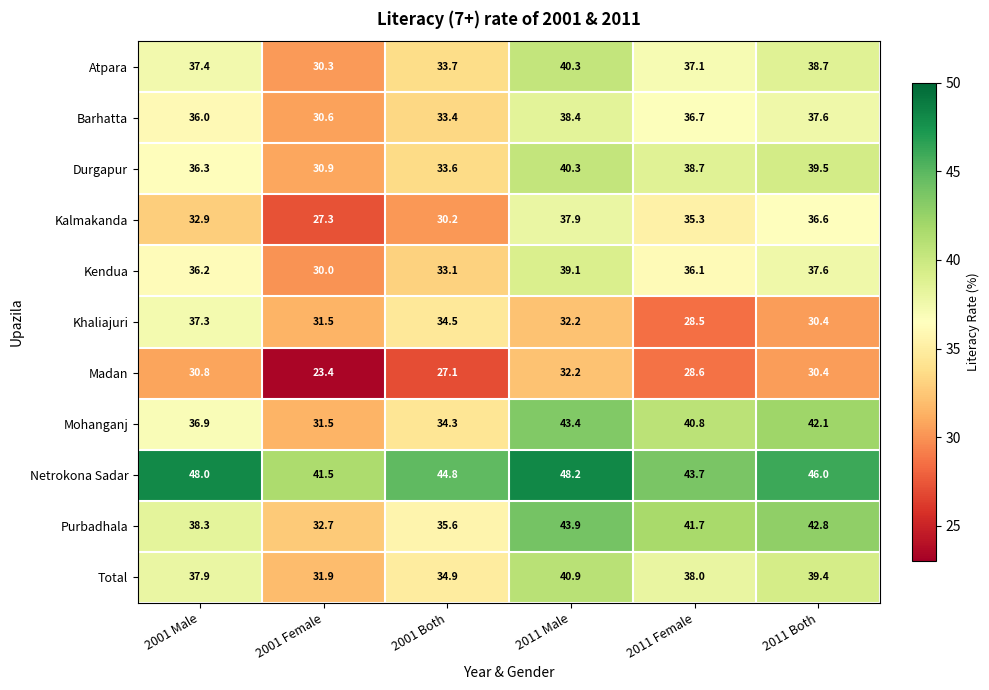

What is the difference between the Mohanganj values at 2011 Female and 2001 Female?

9.3